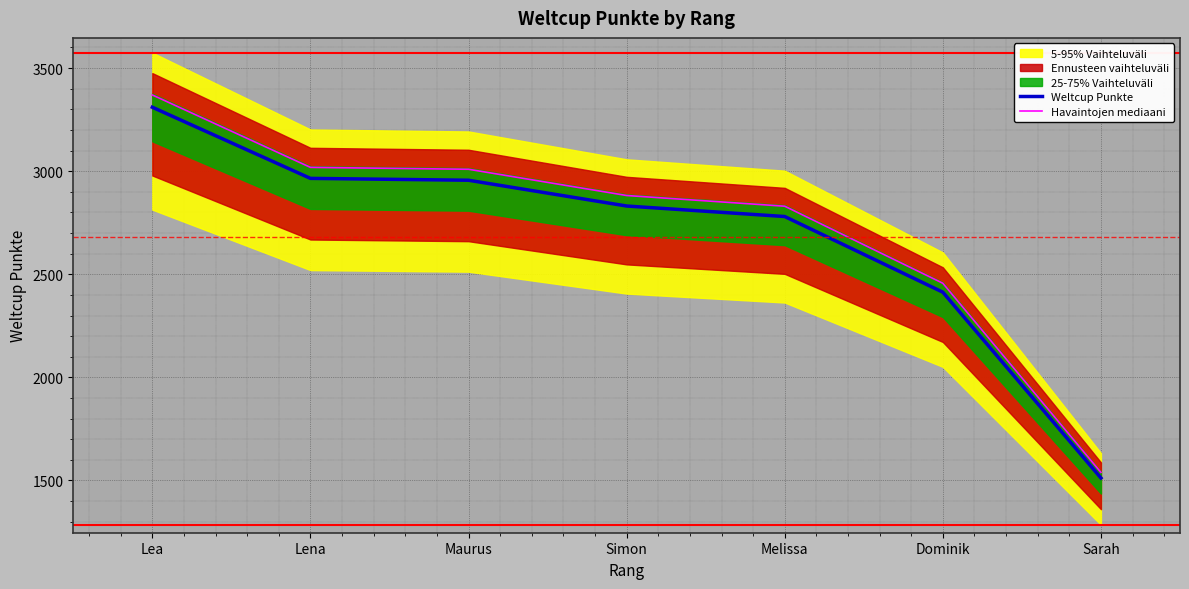

Does the chart display data point markers on the line(s)?

No